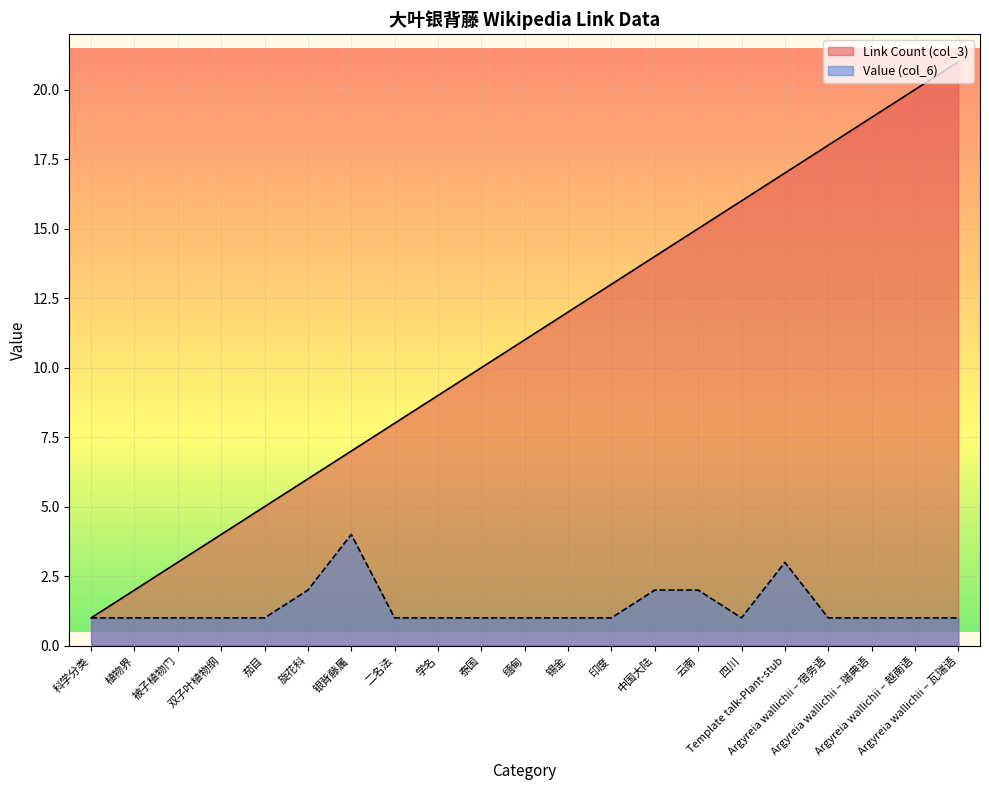

List the series in order of their overall mean, lowest first.

Value (col_6), Link Count (col_3)